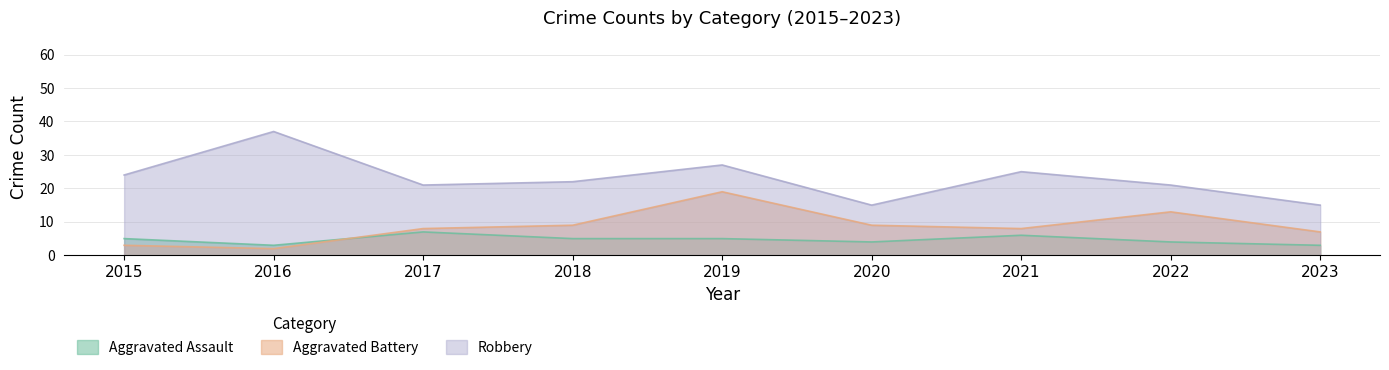

What is the difference between the second highest and minimum values in the Robbery series?

12